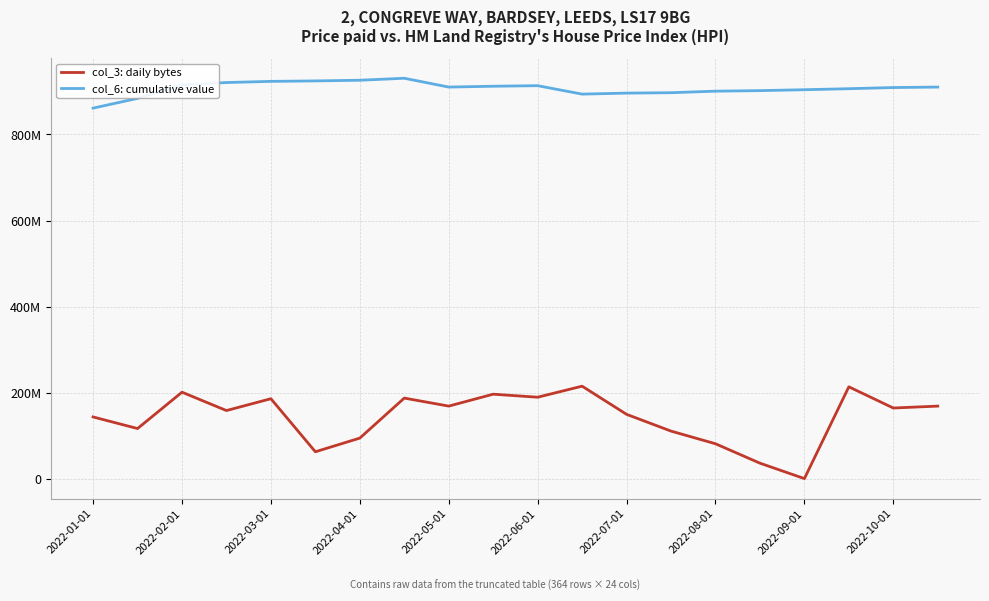

What are all the series names shown in the legend?

col_3: daily bytes, col_6: cumulative value